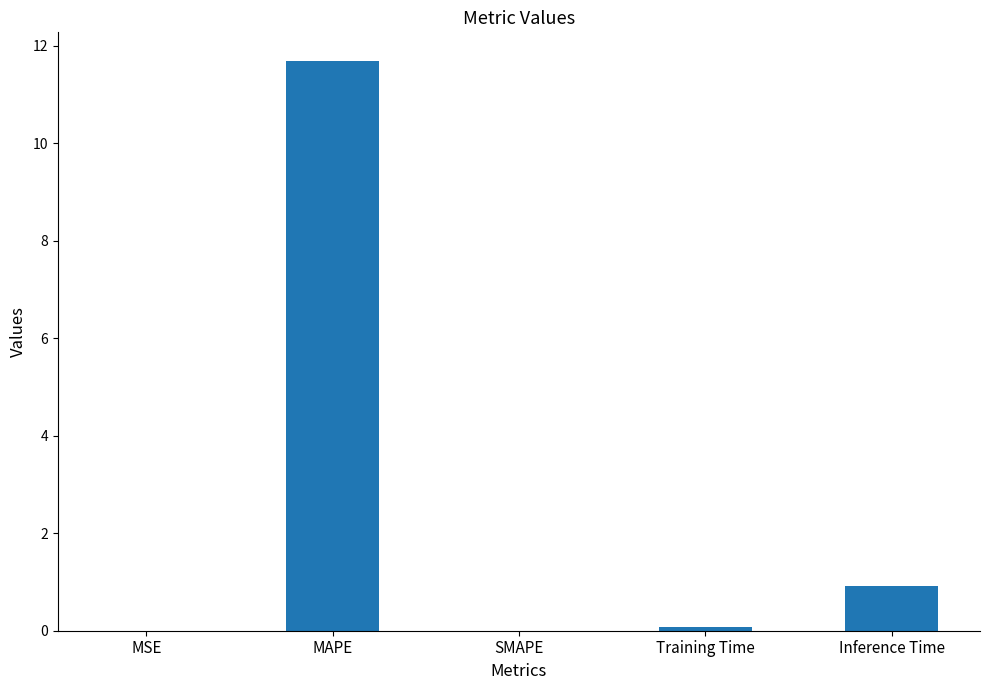

What is the average value?

2.5